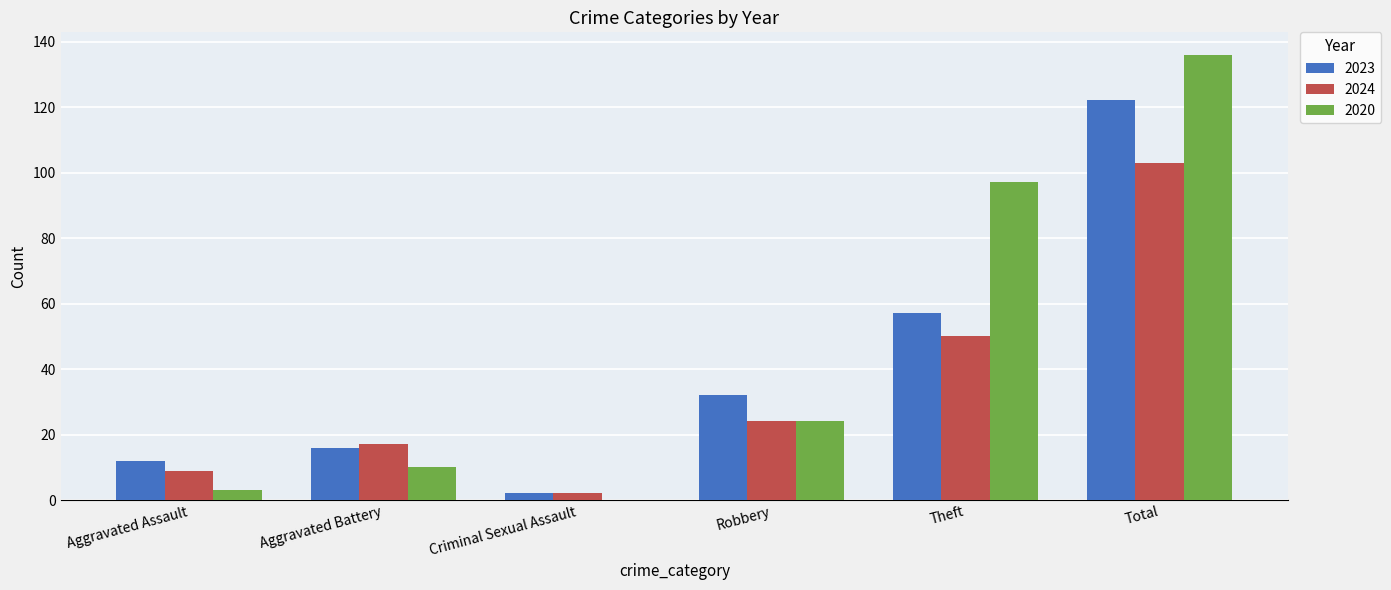

Where is 2024 nearest to the value 52?

Theft